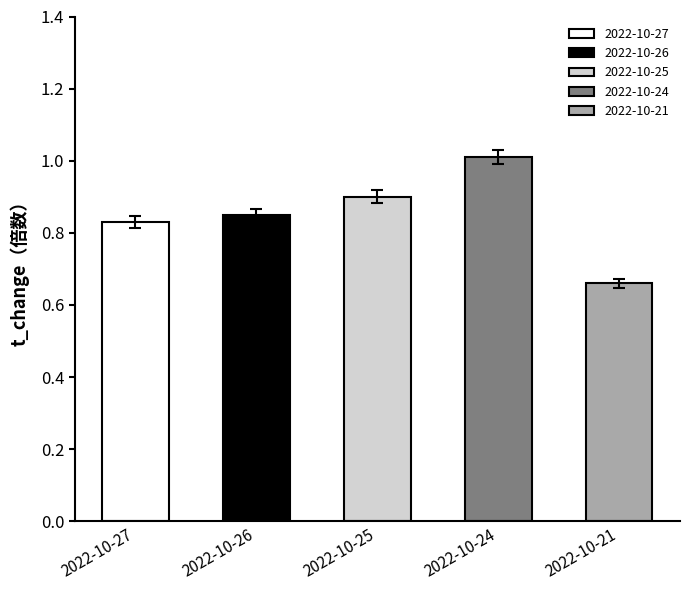

What is the difference between the second highest and minimum values in the t_volume series?

0.2